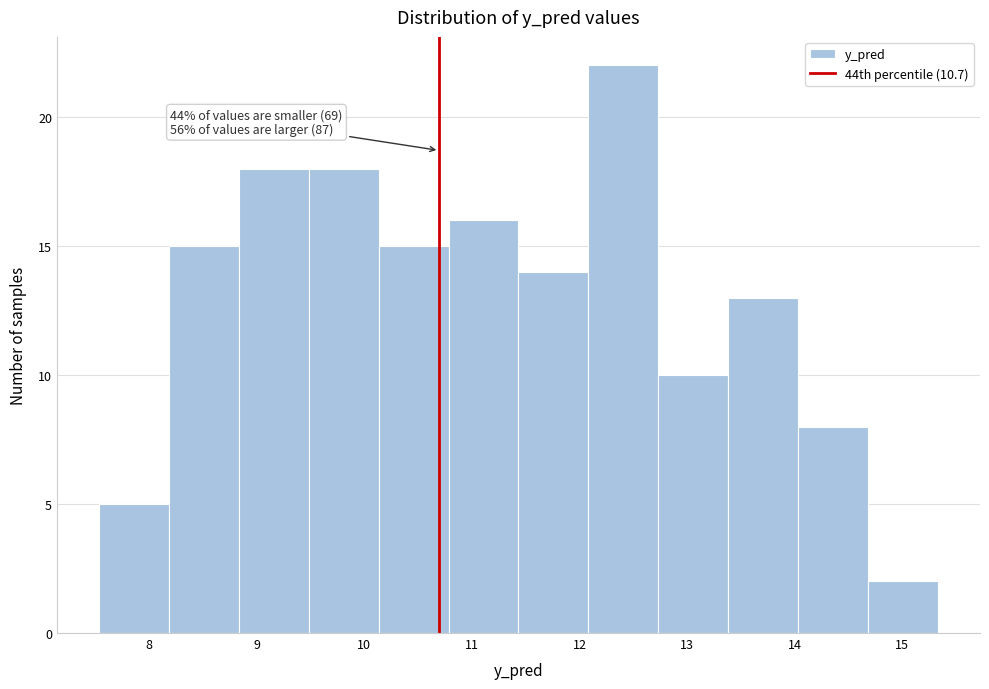

Which range on the x-axis has the tallest bar?

12.1 to 12.7